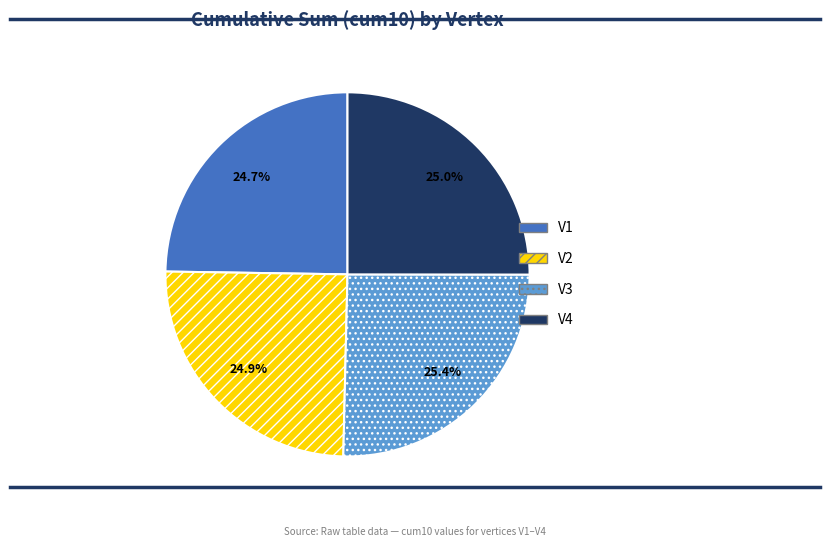

What portion of the pie excludes V3?

74.6%